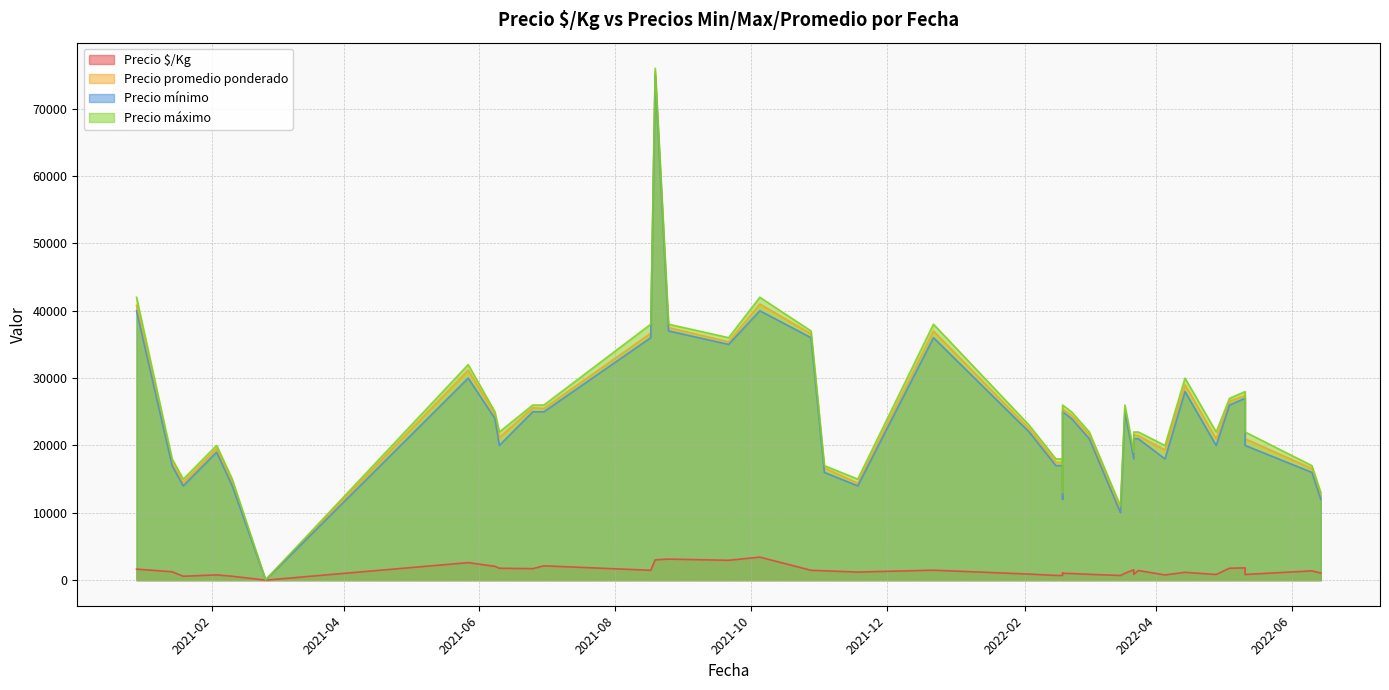

How many lines are shown in the chart?

4